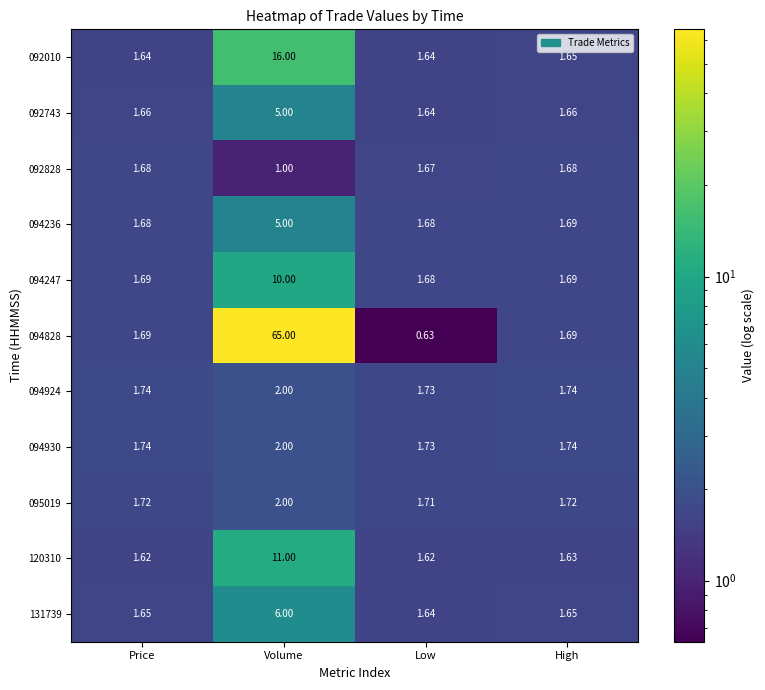

Which label corresponds to the largest value in the chart?

Volume